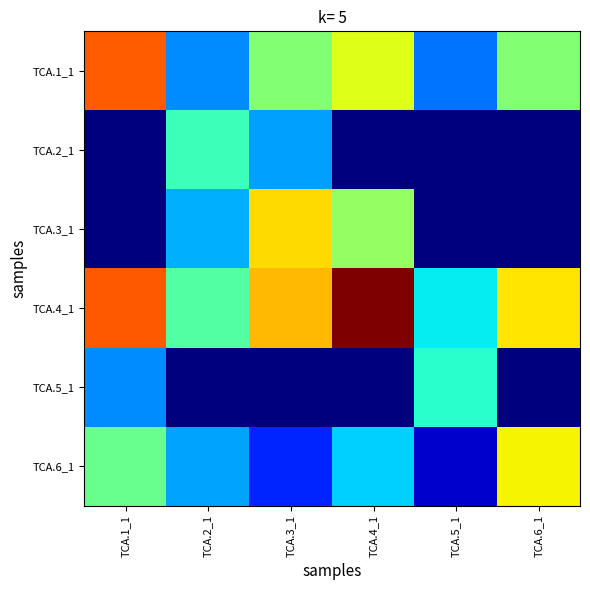

Reading left to right, list all the values displayed in this chart.

TCA.1_1: TCA.1_1=8.1	TCA.2_1=2.6	TCA.3_1=5.1	TCA.4_1=6.2	TCA.5_1=2.4	TCA.6_1=5.1
TCA.2_1: TCA.1_1=0.0	TCA.2_1=4.2	TCA.3_1=2.8	TCA.4_1=0.0	TCA.5_1=0.0	TCA.6_1=0.0
TCA.3_1: TCA.1_1=0.0	TCA.2_1=3.0	TCA.3_1=6.8	TCA.4_1=5.3	TCA.5_1=0.0	TCA.6_1=0.0
TCA.4_1: TCA.1_1=8.1	TCA.2_1=4.5	TCA.3_1=7.1	TCA.4_1=10.0	TCA.5_1=3.6	TCA.6_1=6.7
TCA.5_1: TCA.1_1=2.6	TCA.2_1=0.0	TCA.3_1=0.0	TCA.4_1=0.0	TCA.5_1=4.0	TCA.6_1=0.0
TCA.6_1: TCA.1_1=4.8	TCA.2_1=2.9	TCA.3_1=1.6	TCA.4_1=3.3	TCA.5_1=0.7	TCA.6_1=6.5